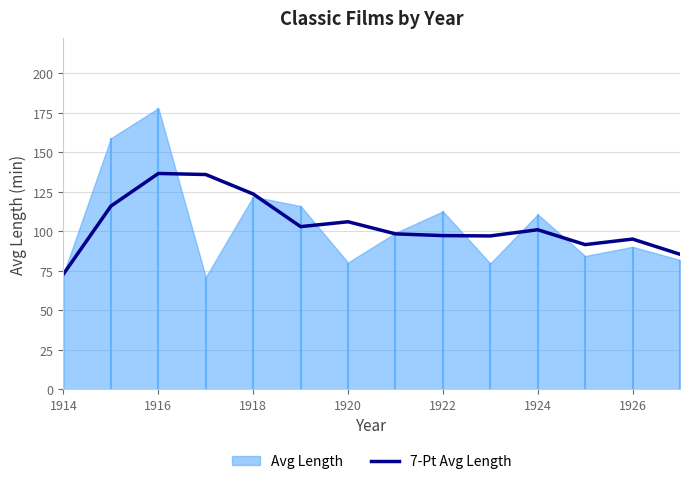

The value of 7-Pt Avg Length at 1916 is 136.7. True or false?

True